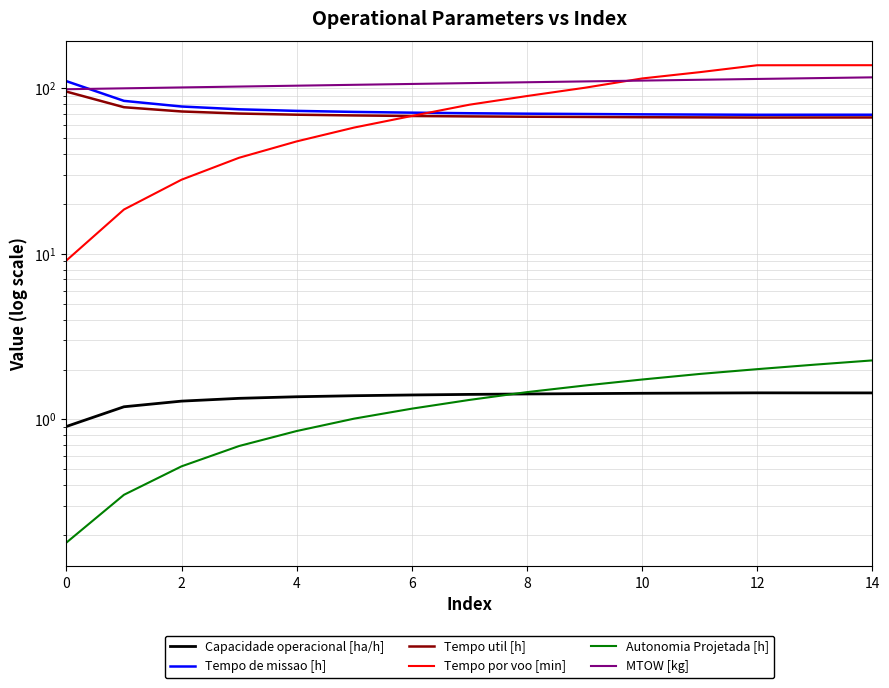

How many lines are shown in the chart?

6